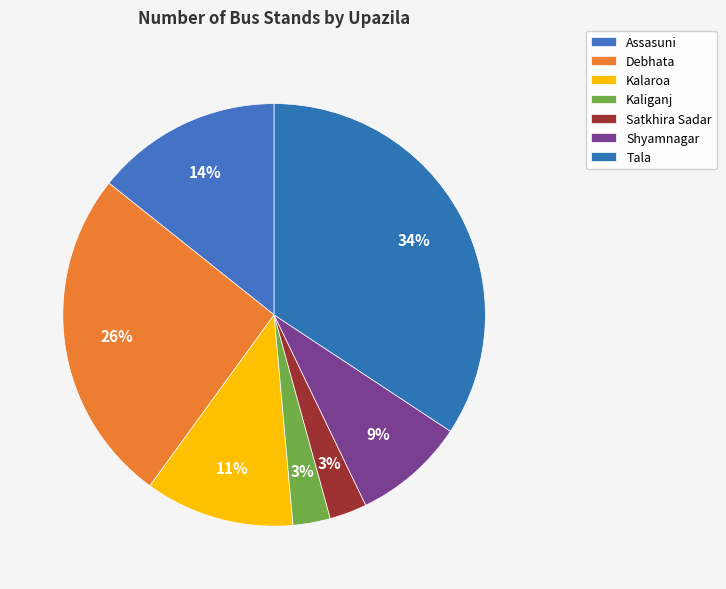

What percentage is the Satkhira Sadar slice, to the nearest percent?

3%